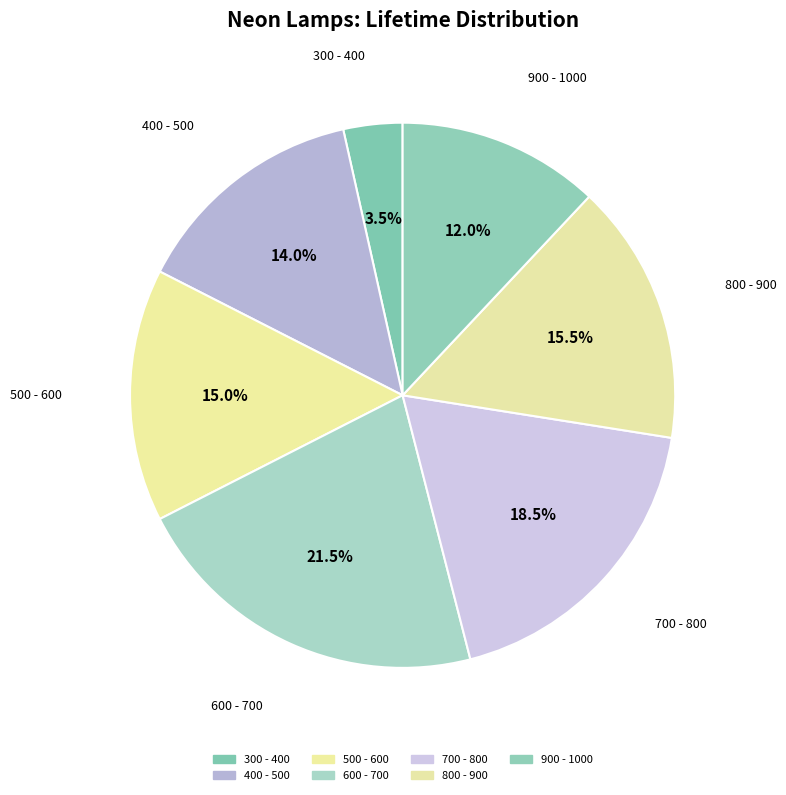

Is 700 - 800 the majority of the pie?

No